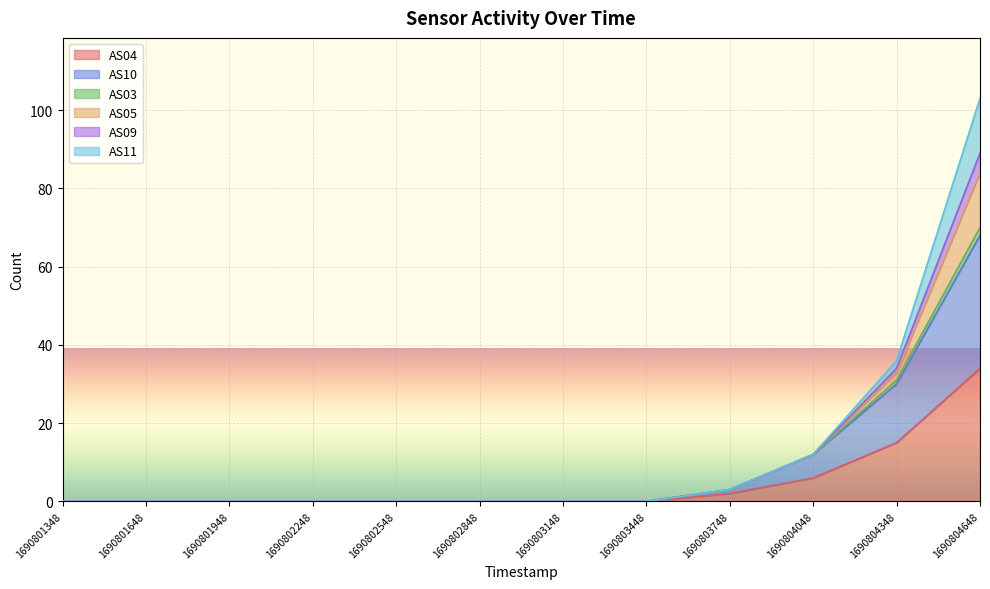

True or false: AS09 and AS10 intersect in this chart.

False